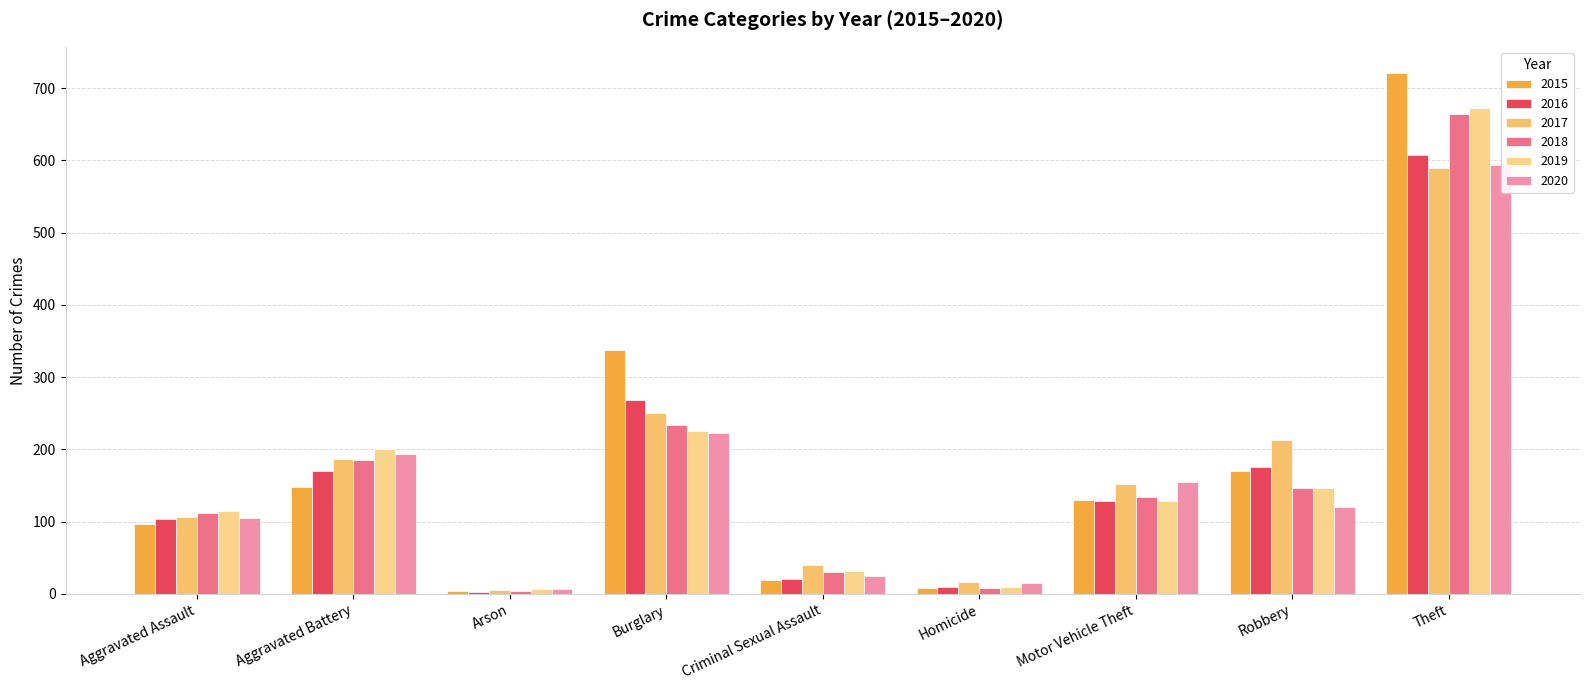

At which category does the chart reach its minimum across all series?

Arson